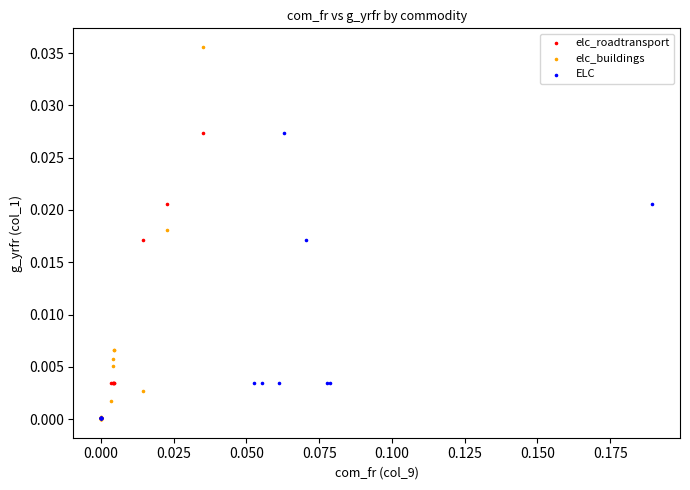

Which series has the largest Y range (max minus min)?

elc_buildings